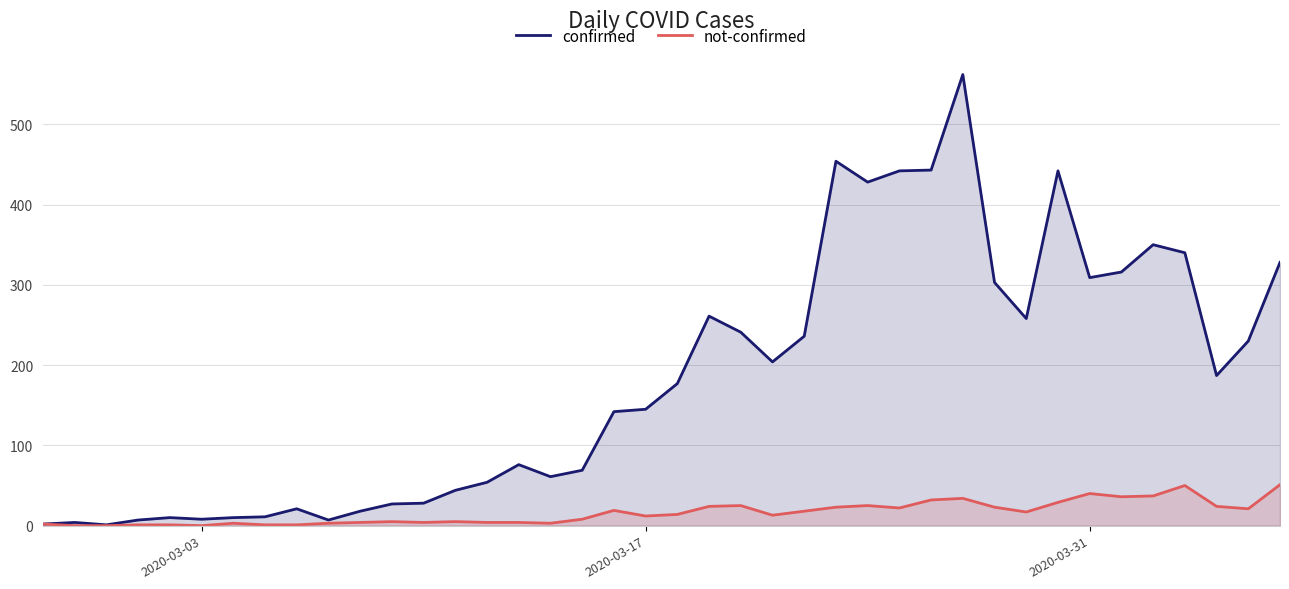

What is the maximum value shown in the chart?

562